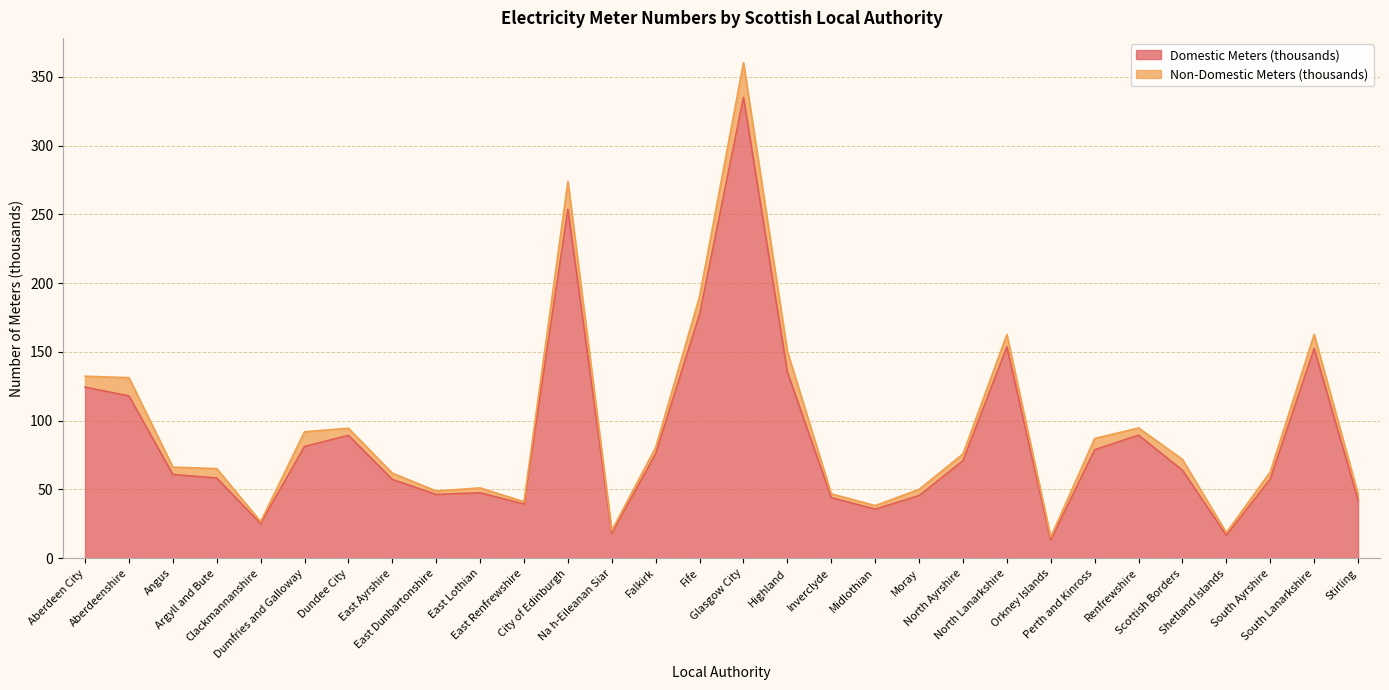

What position from the left is South Ayrshire?

28